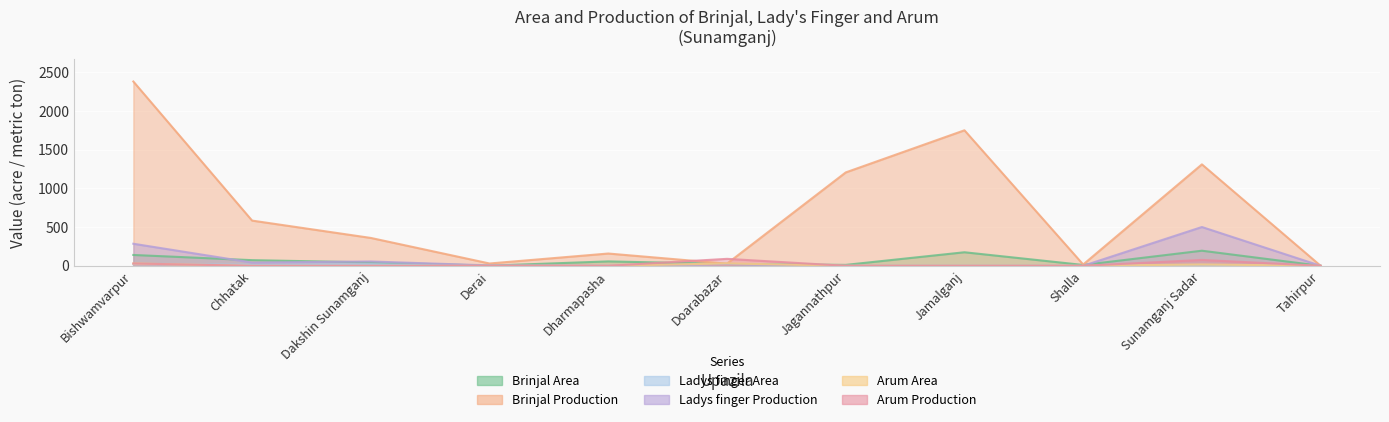

At how many categories does at least one series exceed 942?

4